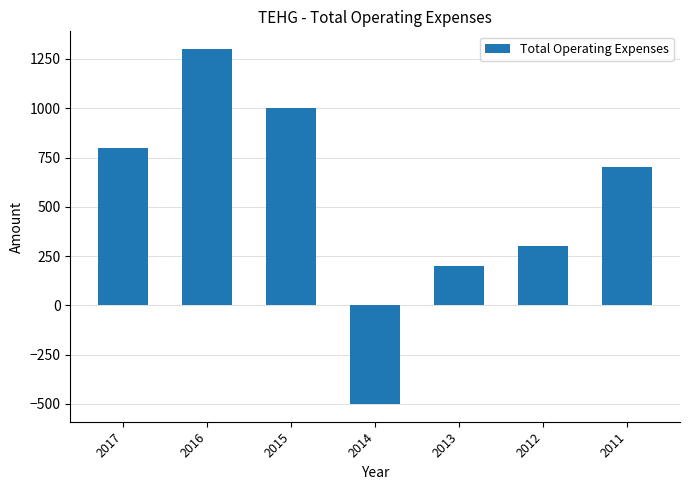

Reading right to left, transcribe all the data shown in this chart.

700	300	200	-500	1000	1300	800